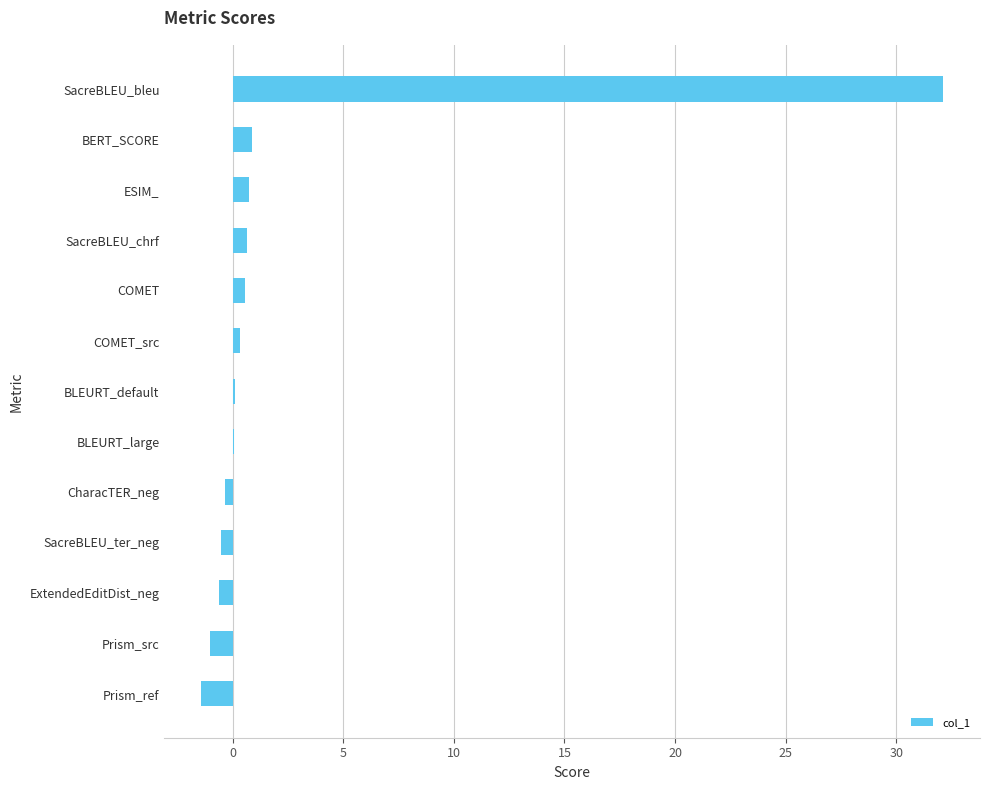

Which category has the highest value across all series?

SacreBLEU_bleu